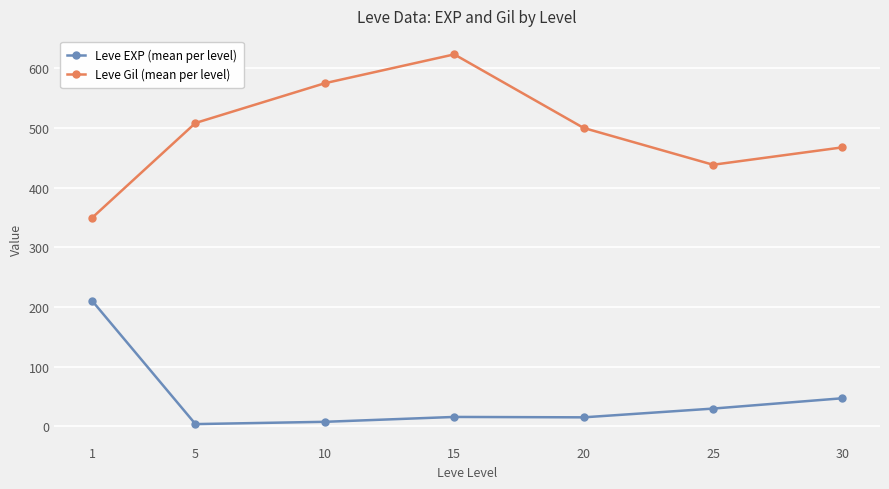

Which series has the largest range (max minus min)?

Leve Gil (mean per level)